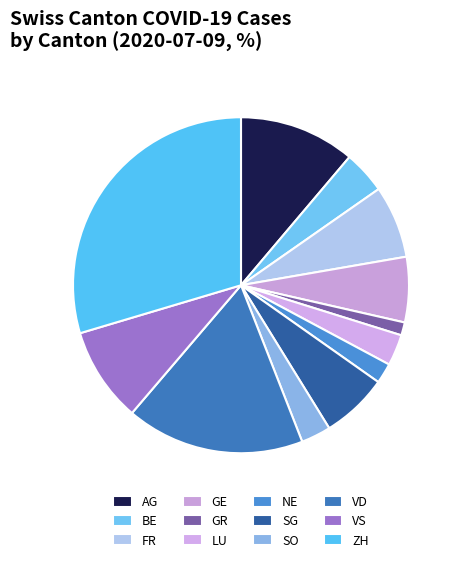

Is it true that ZH is 30% of the pie?

True